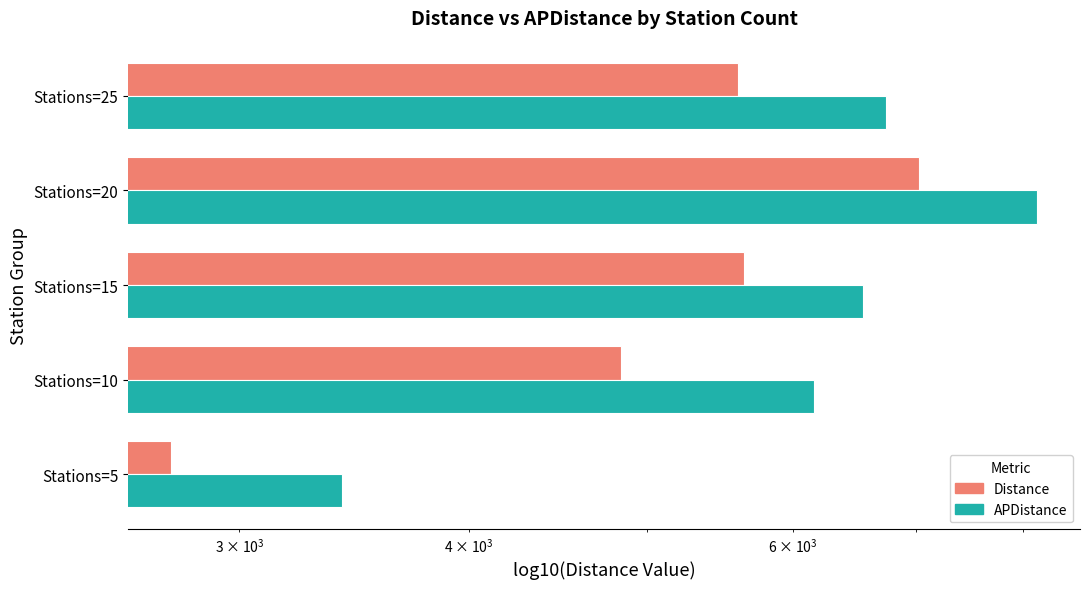

What is the difference between the maximum and minimum values in the Distance series?

4267.8